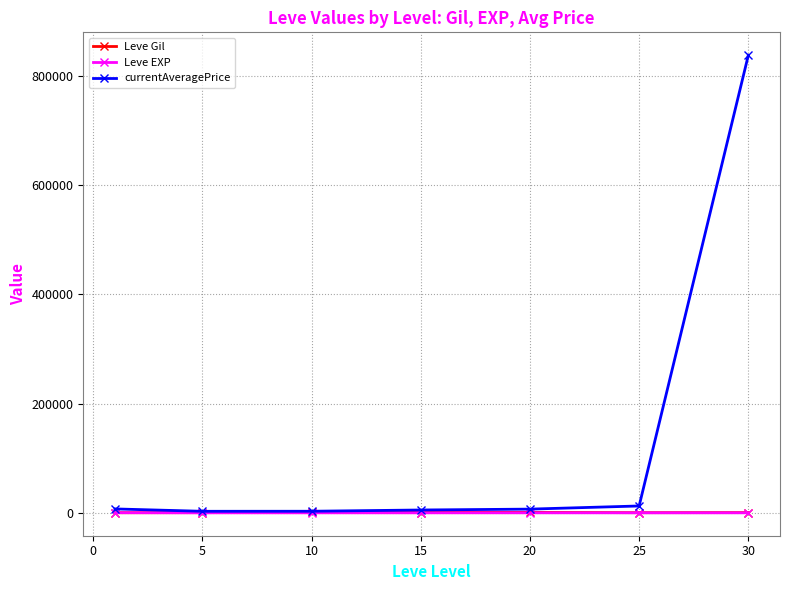

Which series has the widest spread of values?

currentAveragePrice